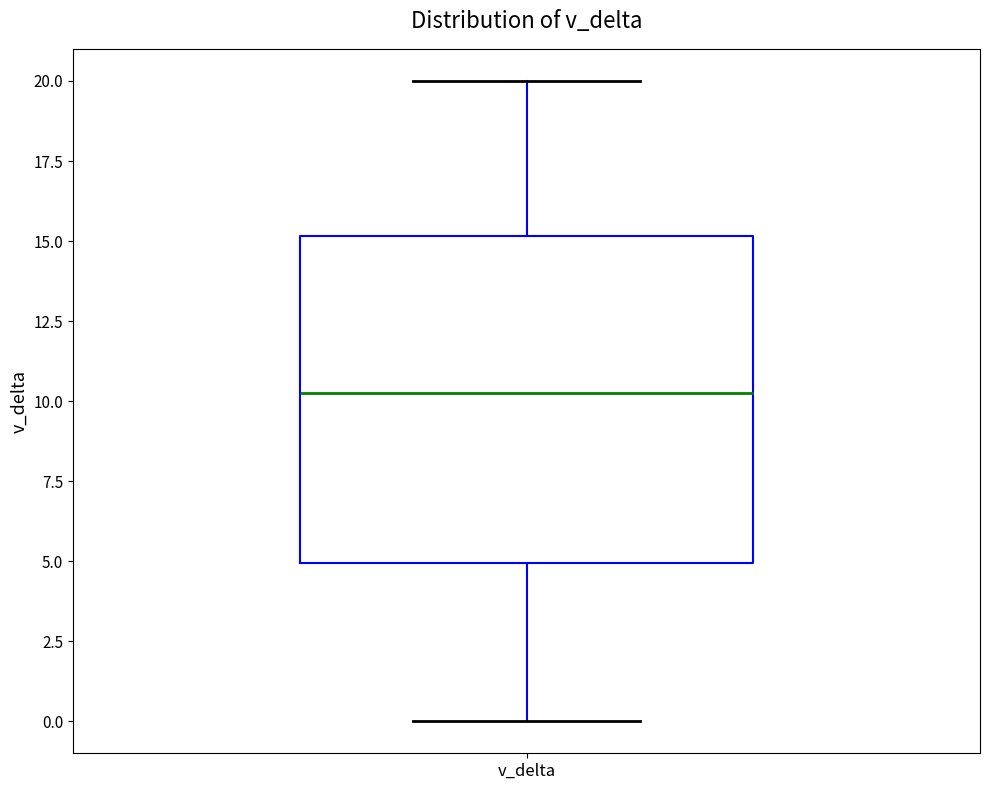

Read this box plot against the y-axis: the position of the median line, the range covered by the box, and the ends of both whiskers. The values are not printed on the chart, so give them approximately, as read against the axis.

median 10.5, box 5.0 to 15.0, whiskers 0.0 to 20.0